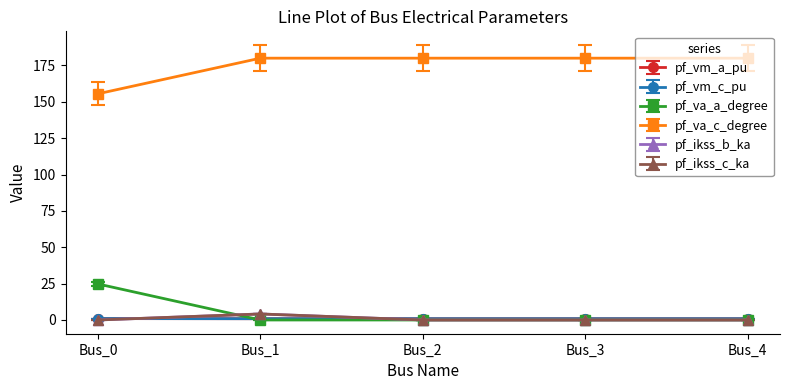

The value of pf_ikss_c_ka at Bus_3 is -0.0. True or false?

False